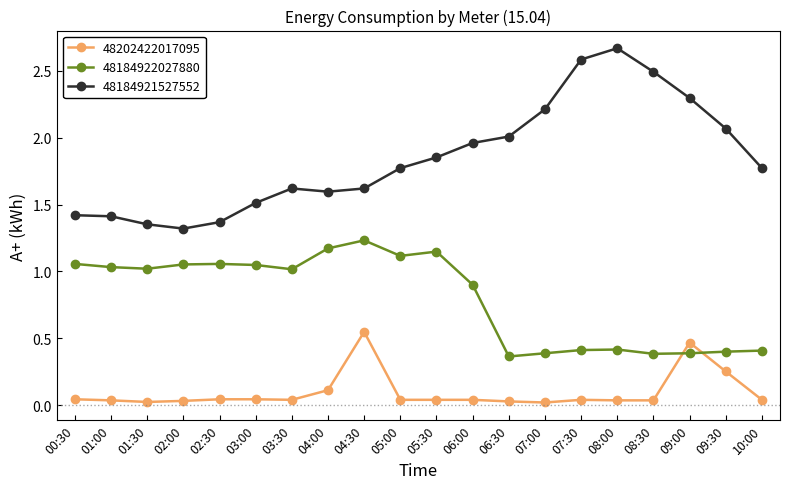

List the series in order of their peak value, highest first.

48184921527552, 48184922027880, 48202422017095